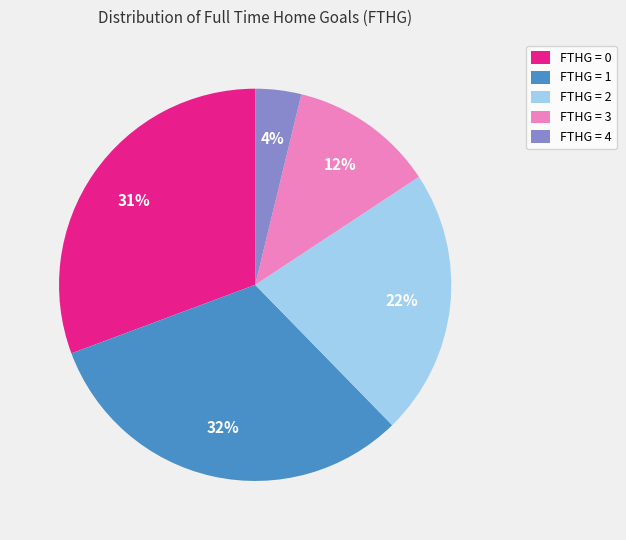

To the nearest percent, what is the average slice percentage?

20%